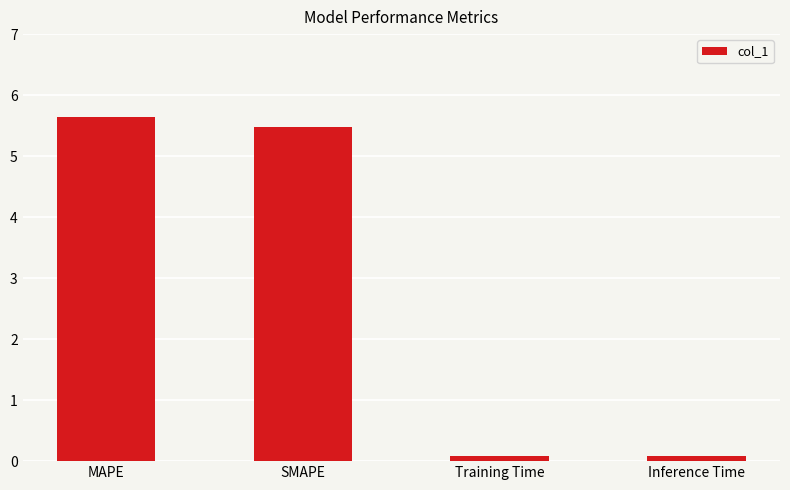

What value does the data have at MAPE?

5.6